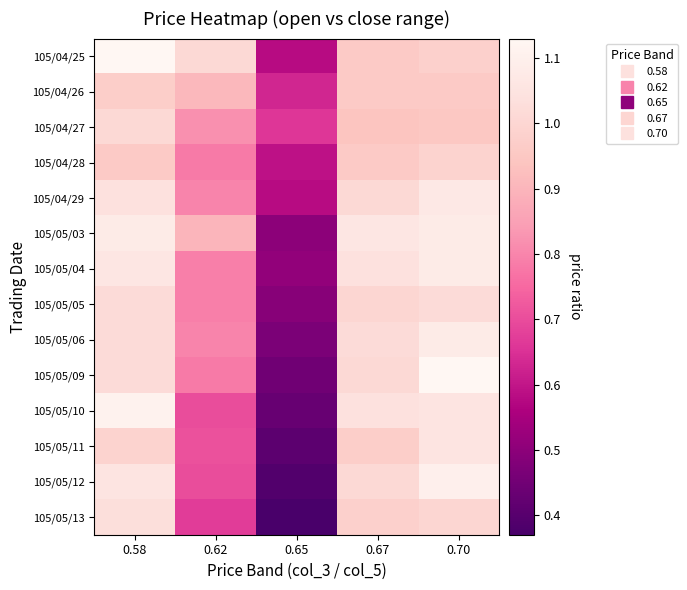

What is the difference between the highest and lowest values at 0.70?

0.2